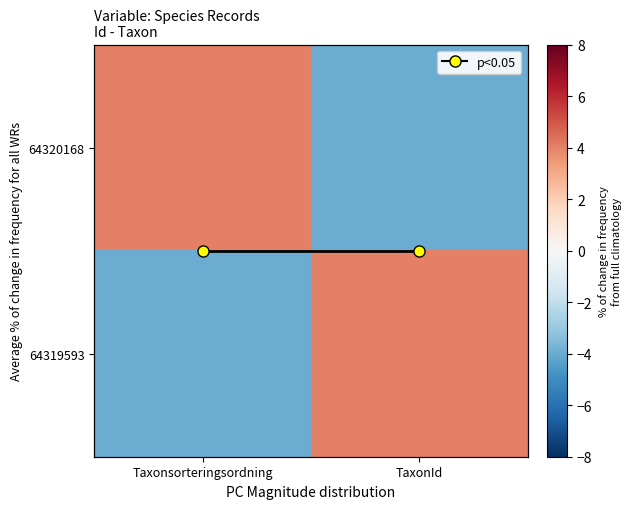

Which category has the highest value across all series?

Taxonsorteringsordning